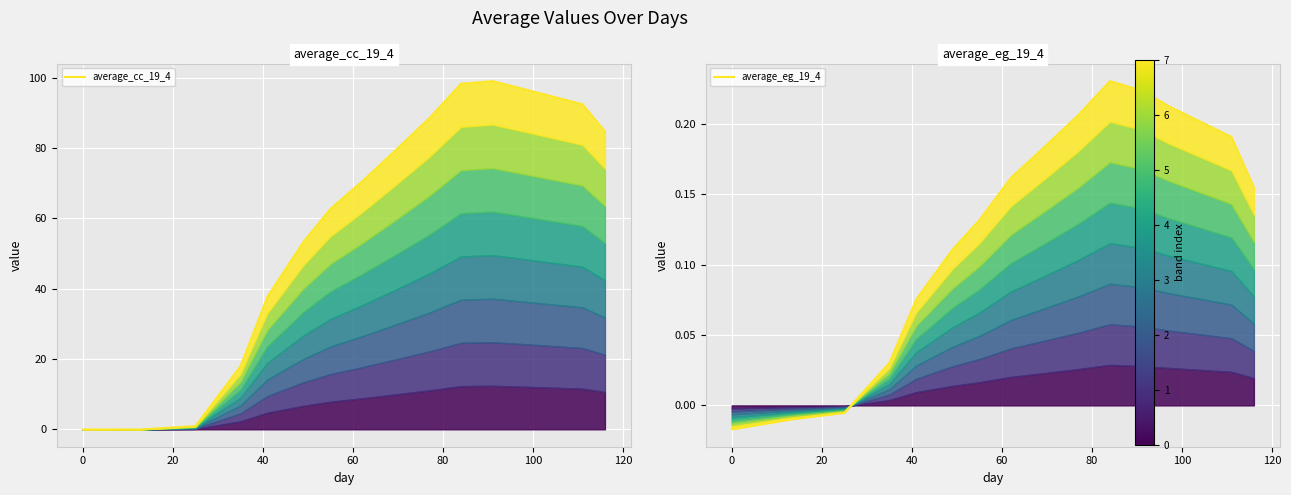

What is the sum of all average_cc_19_4 values?

883.1